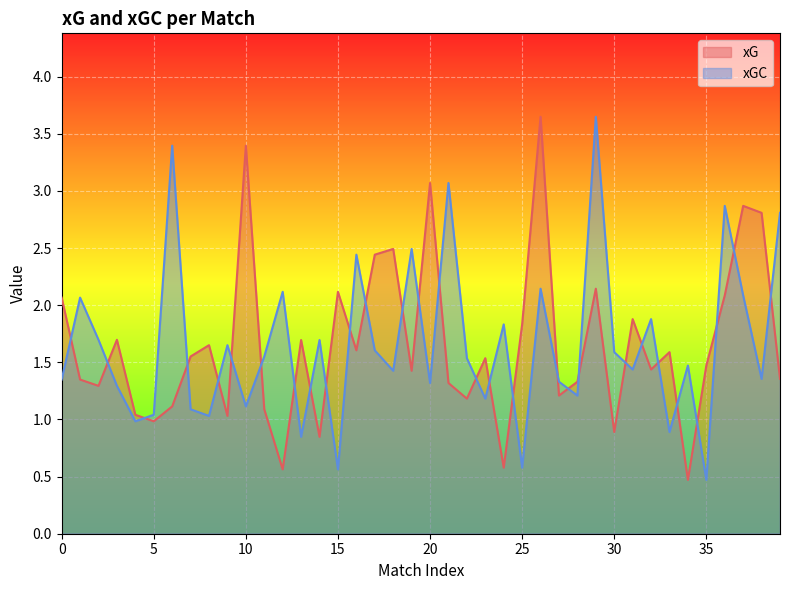

Reading right to left, extract all data points from this chart.

xG: 1.4	2.8	2.9	2.1	1.5	0.5	1.6	1.4	1.9	0.9	2.1	1.3	1.2	3.6	1.8	0.6	1.5	1.2	1.3	3.1	1.4	2.5	2.4	1.6	2.1	0.8	1.7	0.6	1.1	3.4	1.0	1.6	1.6	1.1	1.0	1.0	1.7	1.3	1.3	2.1
xGC: 2.8	1.4	2.1	2.9	0.5	1.5	0.9	1.9	1.4	1.6	3.6	1.2	1.3	2.1	0.6	1.8	1.2	1.5	3.1	1.3	2.5	1.4	1.6	2.4	0.6	1.7	0.8	2.1	1.6	1.1	1.6	1.0	1.1	3.4	1.0	1.0	1.3	1.7	2.1	1.3